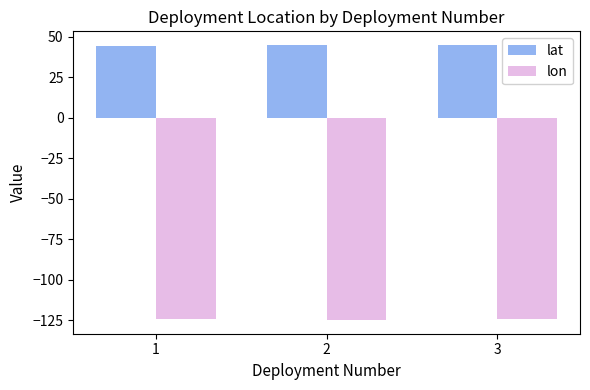

List the series in order of their peak value, lowest first.

lon, lat